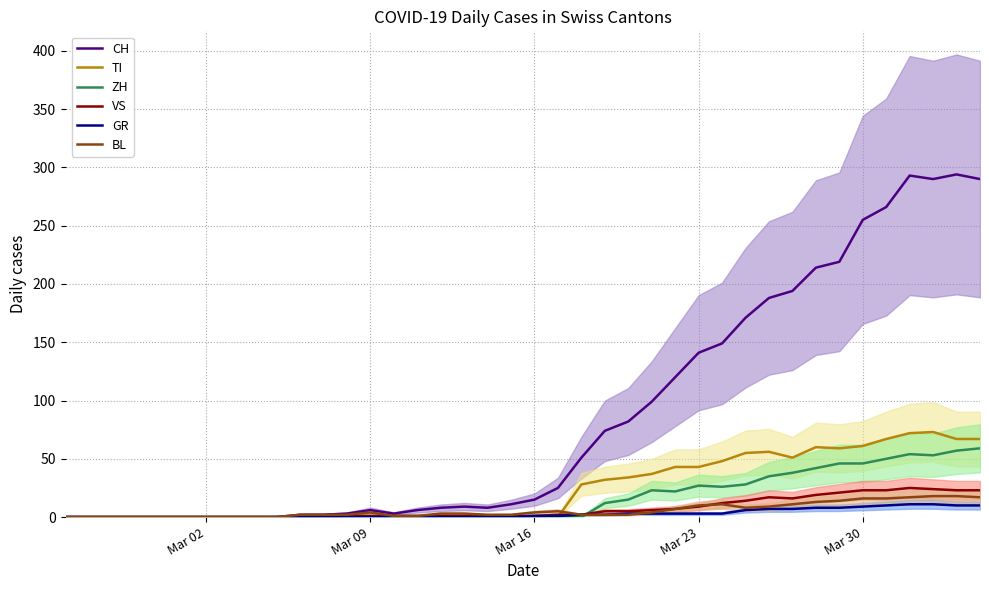

Which category has the lowest value in the ZH series?

Mar 02